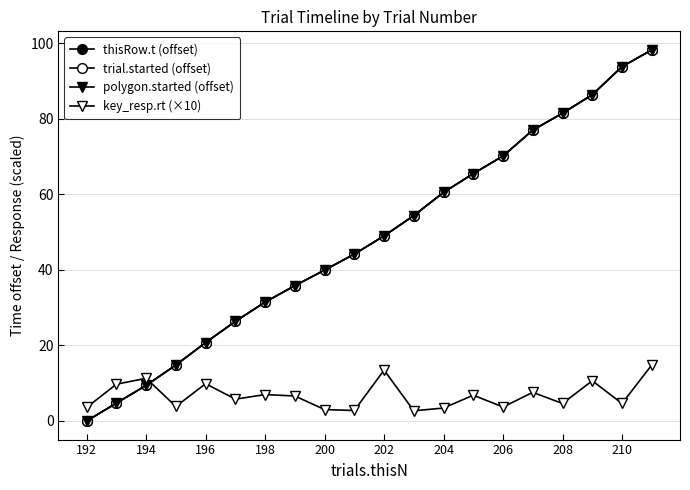

Does the chart have visible grid lines?

Yes